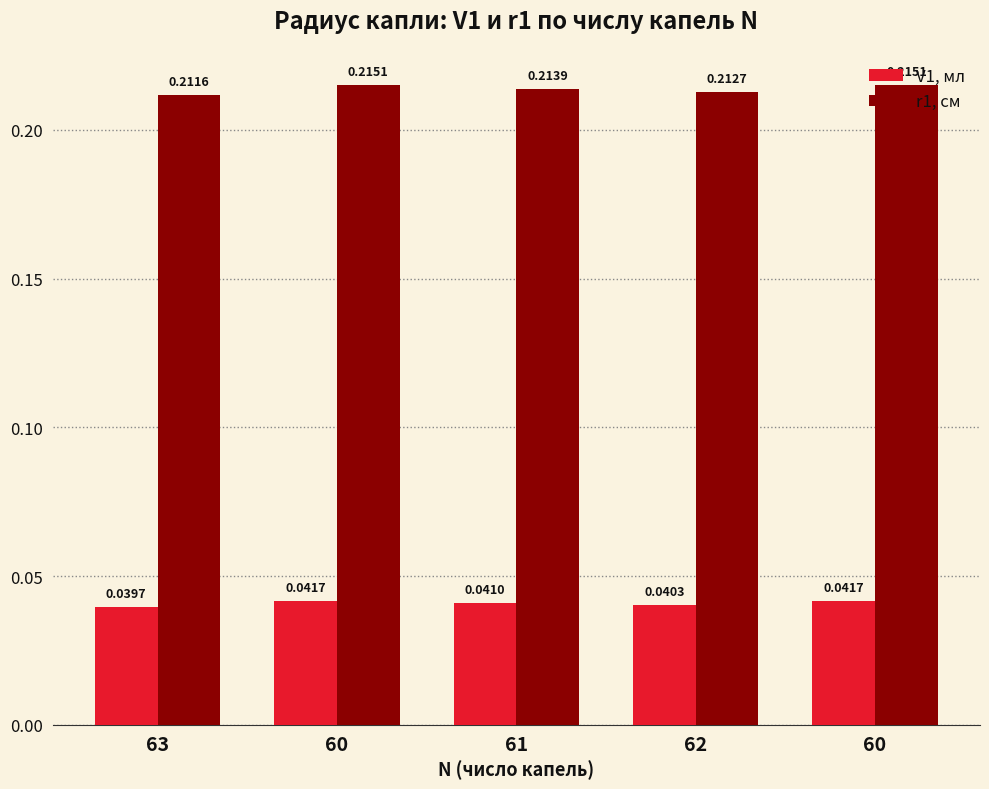

Does the chart contain stacked bars?

No